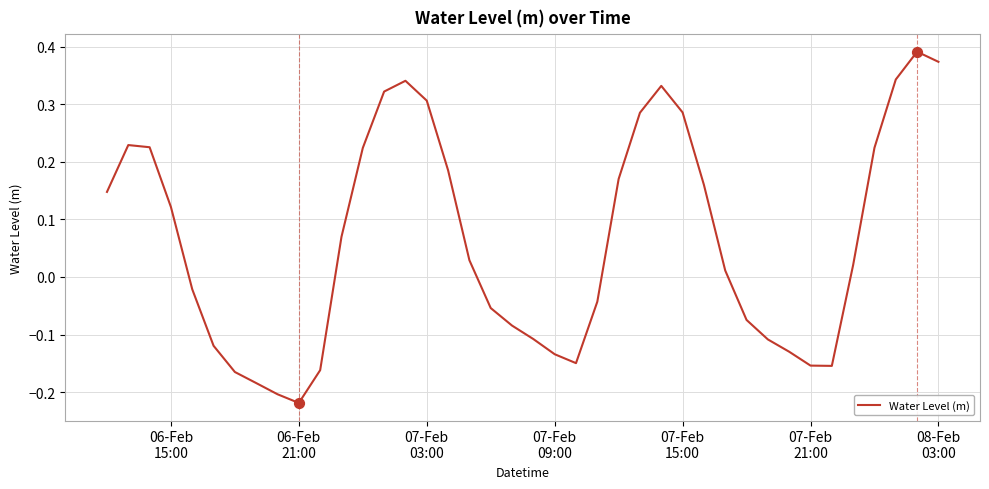

What is the difference between the maximum and minimum values?

0.6